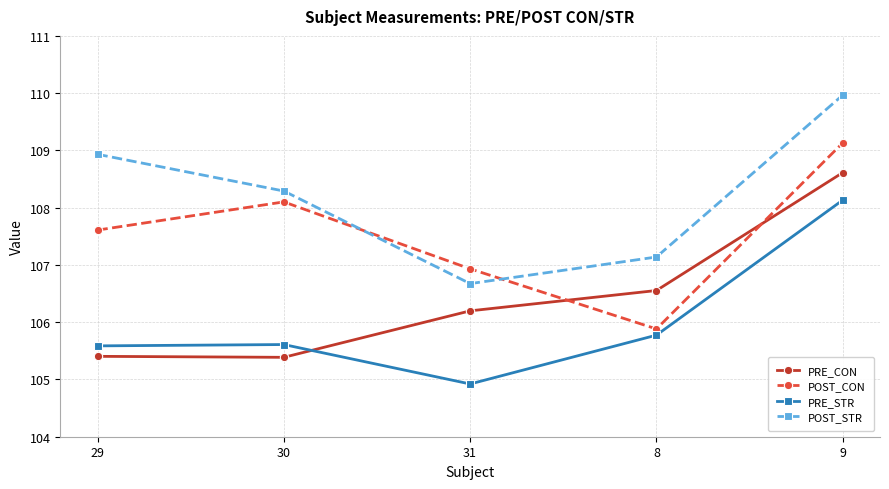

True or false: POST_STR and PRE_CON intersect in this chart.

False